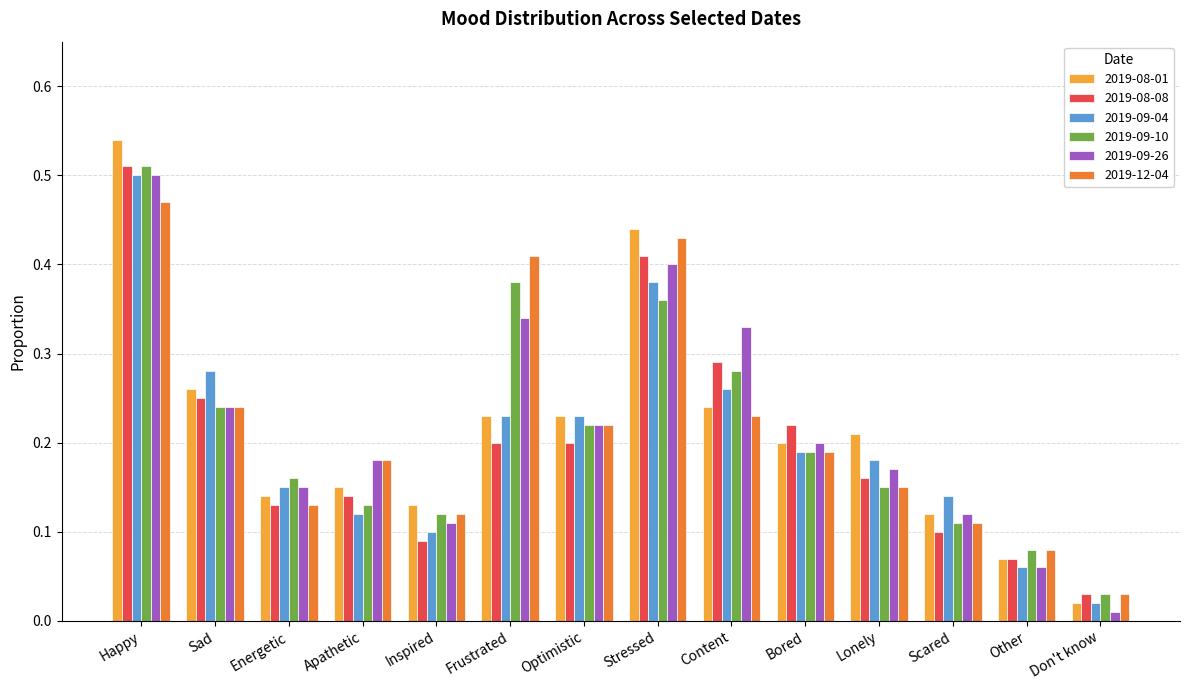

What is the sum of all 2019-08-01 values?

3.0